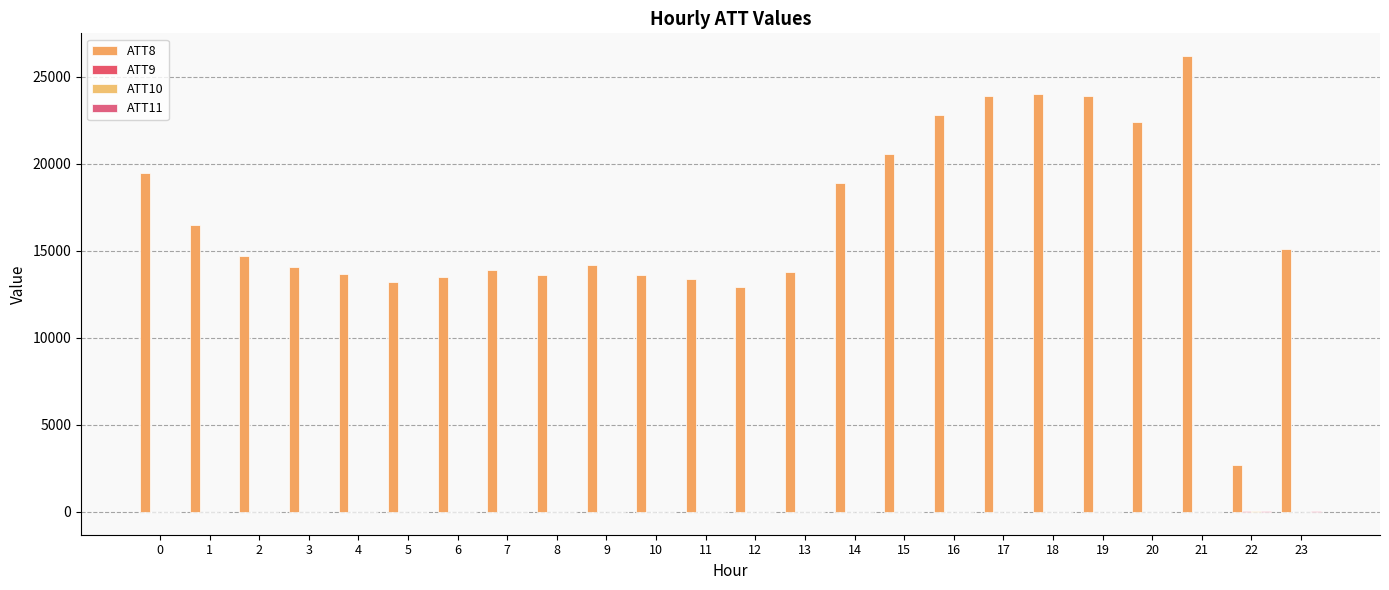

What is the difference between the maximum and second lowest values in the ATT9 series?

41.9